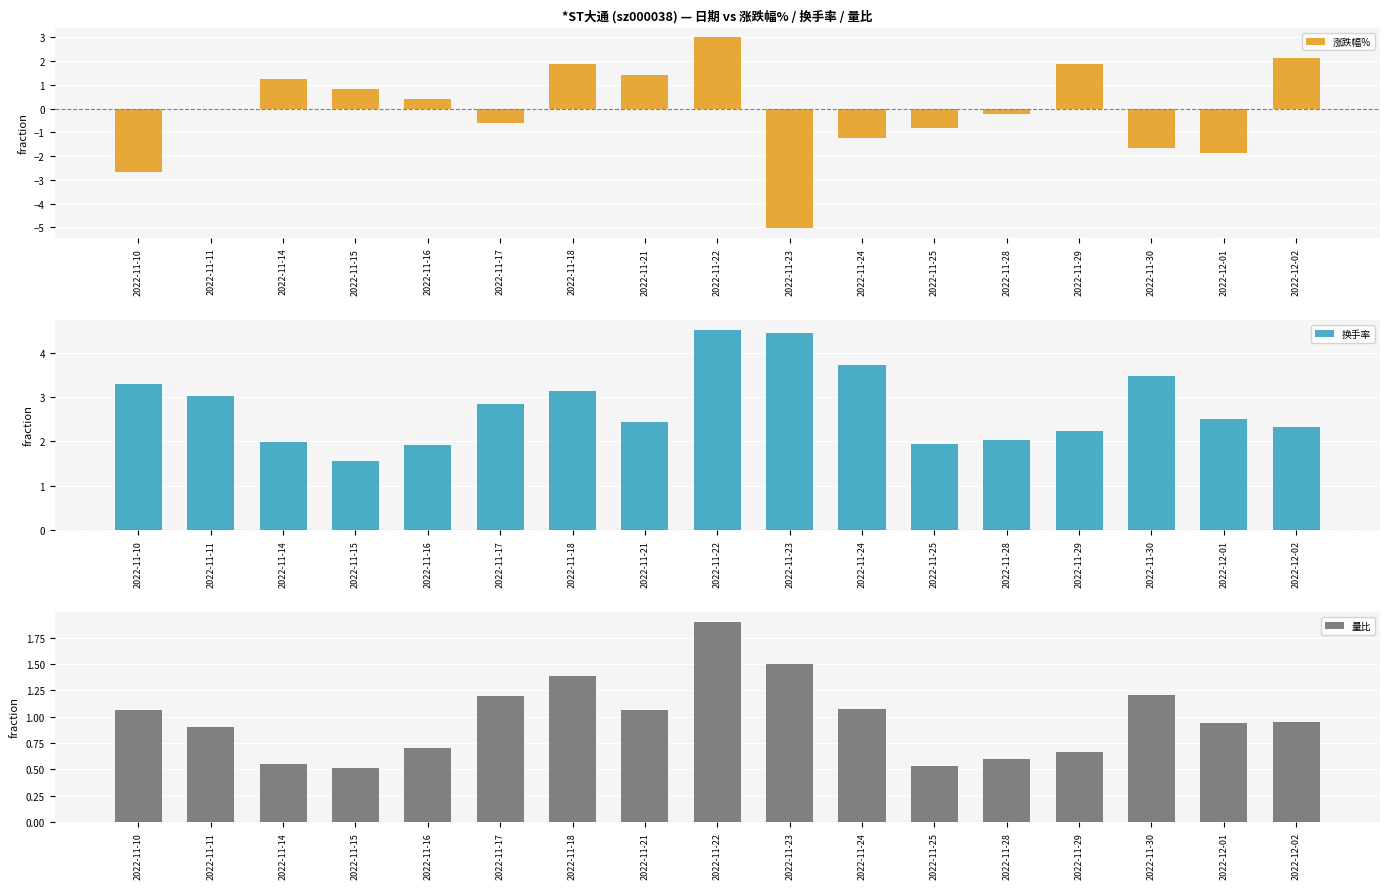

Which label corresponds to the largest value in the chart?

2022-11-22